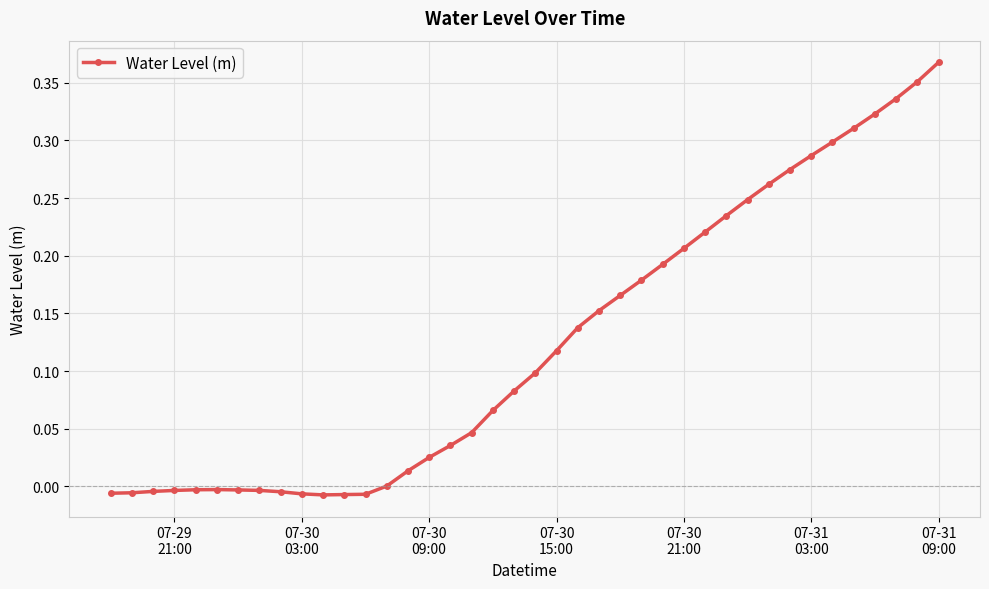

What is the sum of all values?

5.0